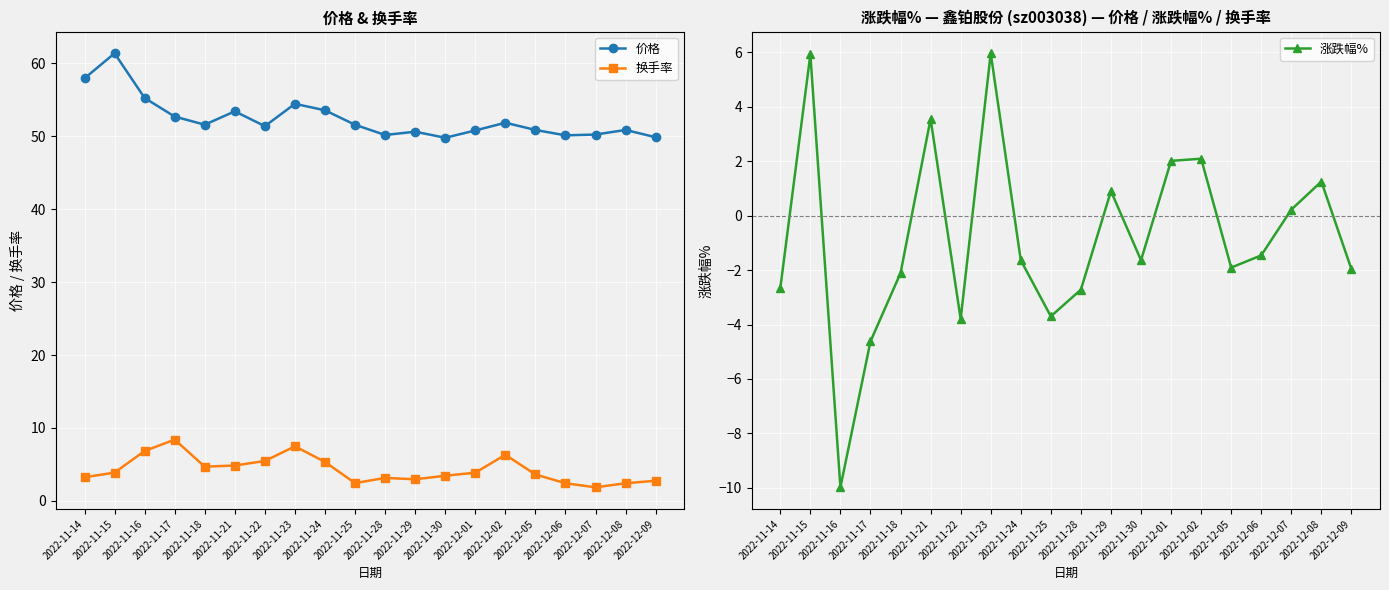

List the series in order of their peak value, highest first.

价格, 换手率, 涨跌幅%